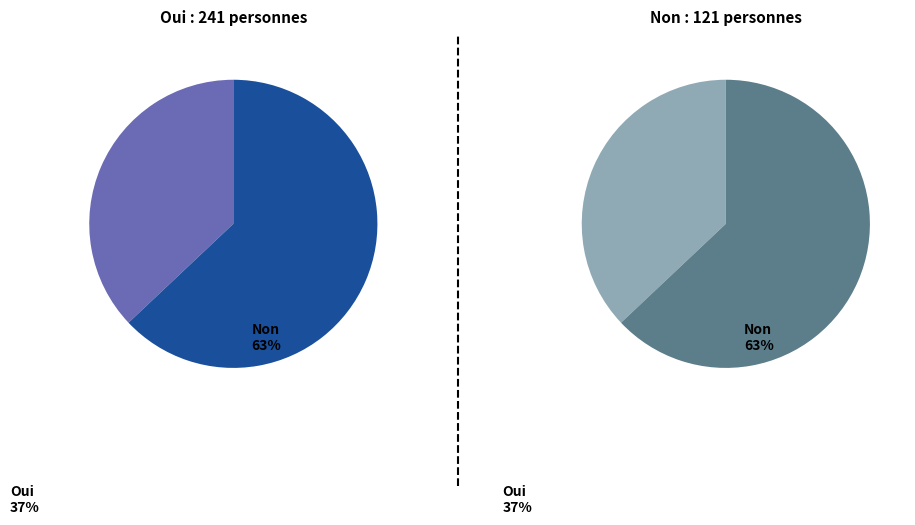

How many segments does this pie chart have?

2